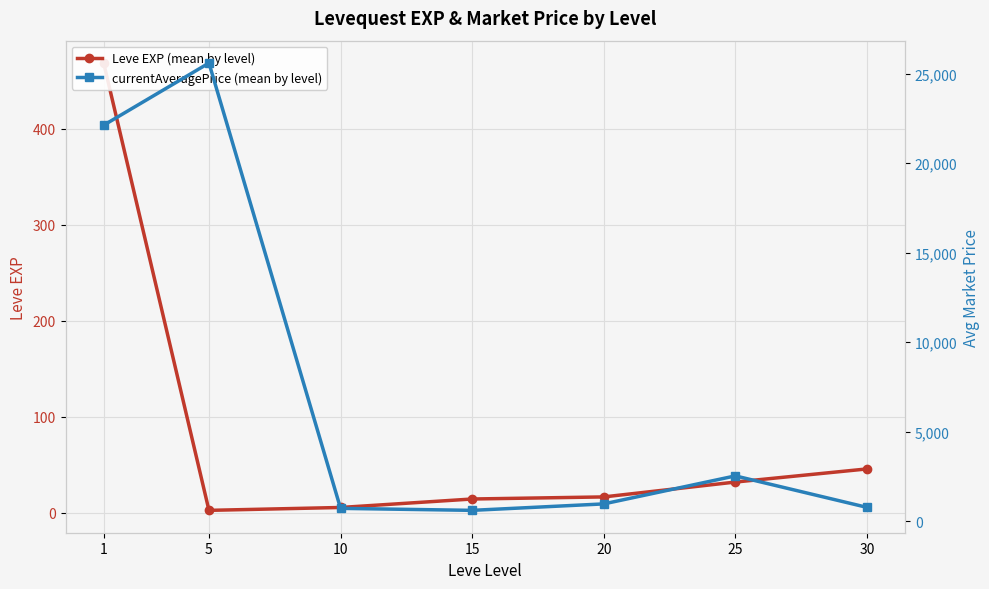

How many series are shown in this chart?

2